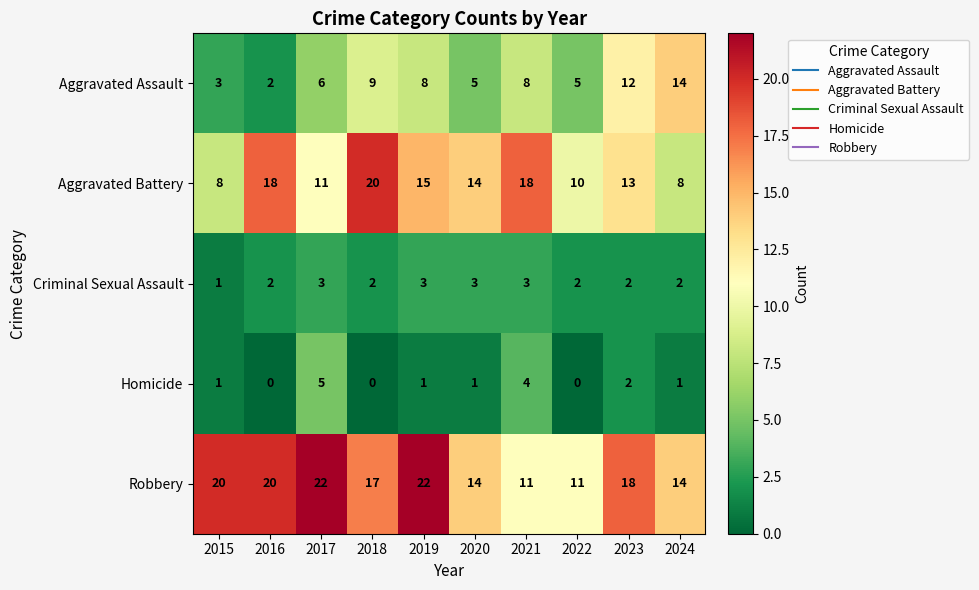

Between 2016 and 2023, which series saw the biggest shift?

Aggravated Assault